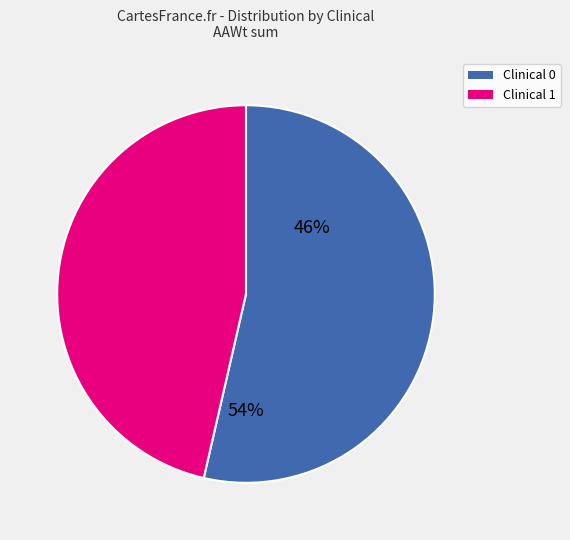

What is the change in value from 0 to 1?

+0.1